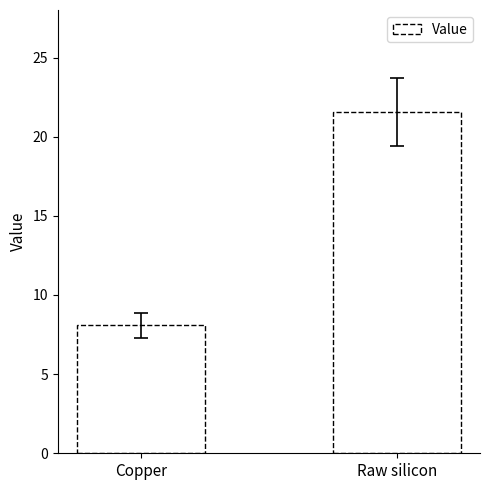

What is the label of the 2nd bar from the right?

Copper